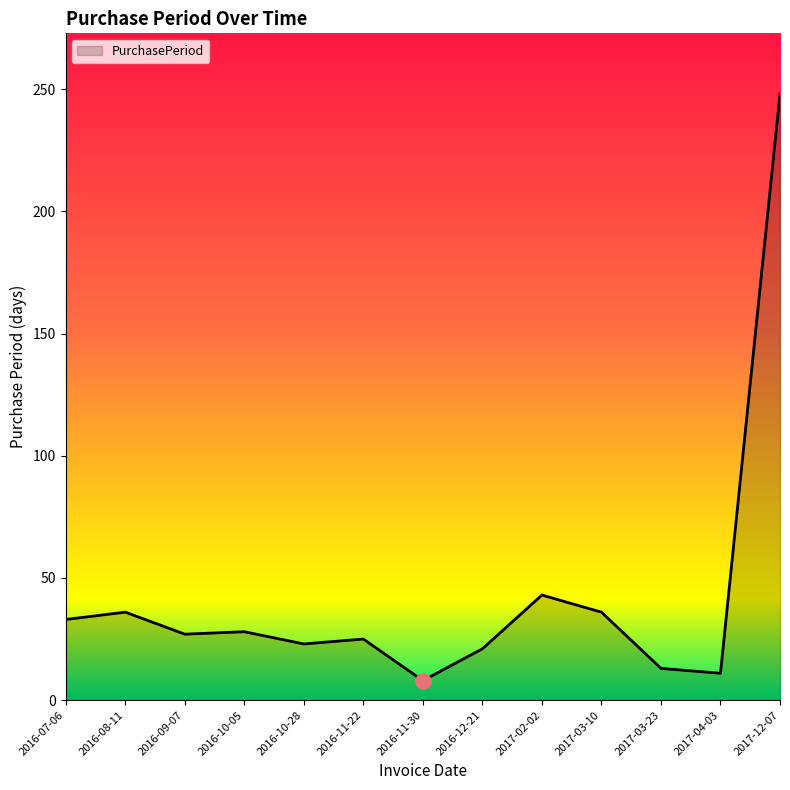

What is the ratio of the value at 2016-10-05 to the value at 2016-07-06?

0.8